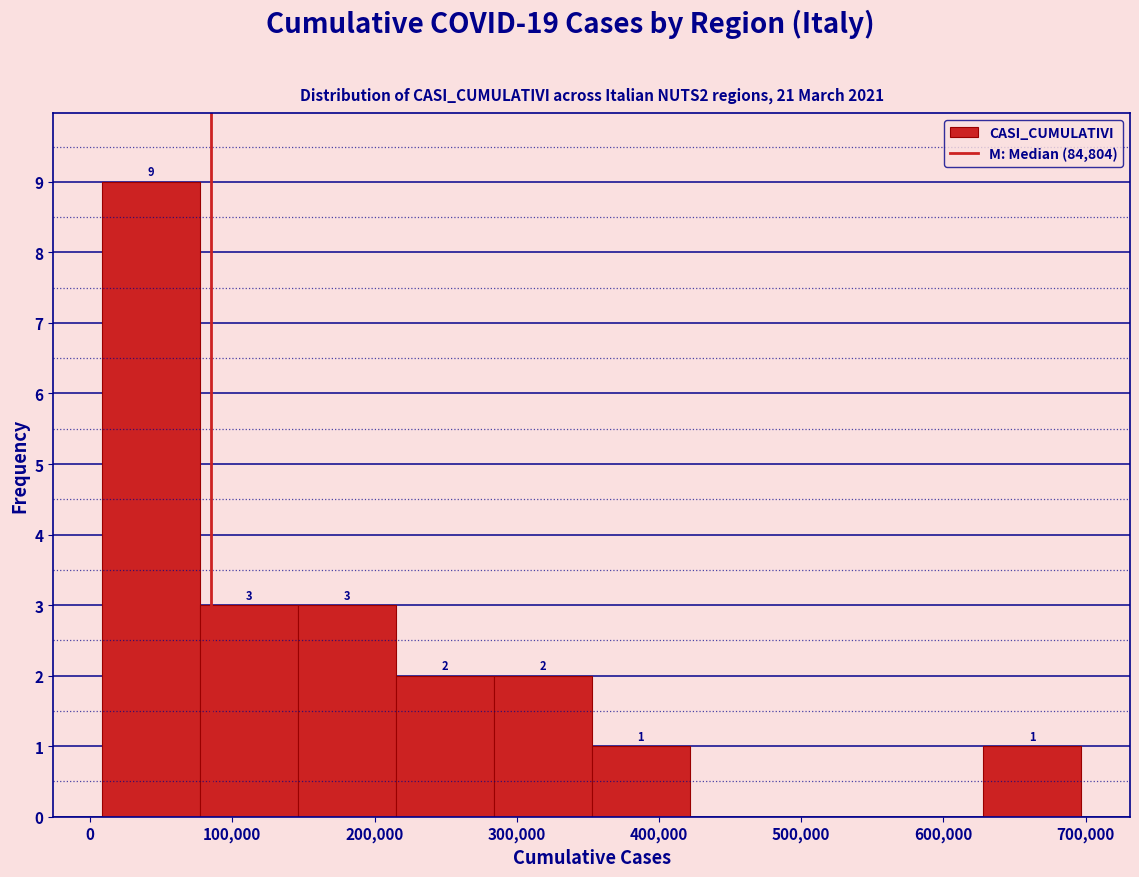

Over which range of the x-axis is the bar tallest?

10000 to 80000